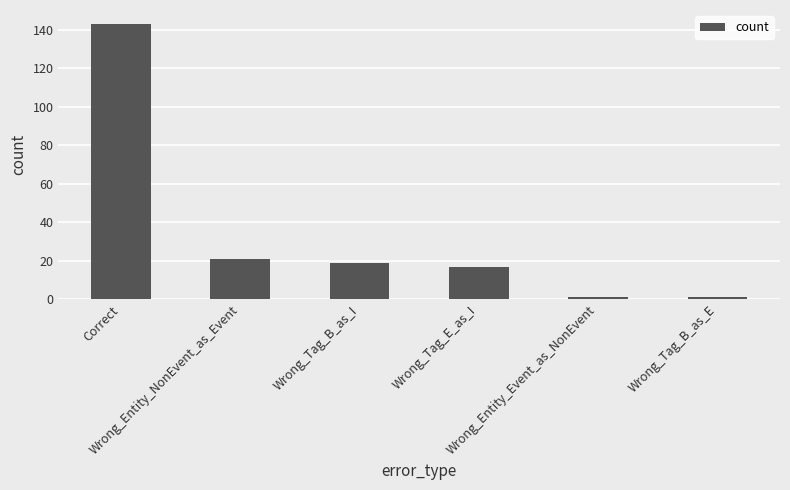

What is the label of the 1st bar from the left?

Correct